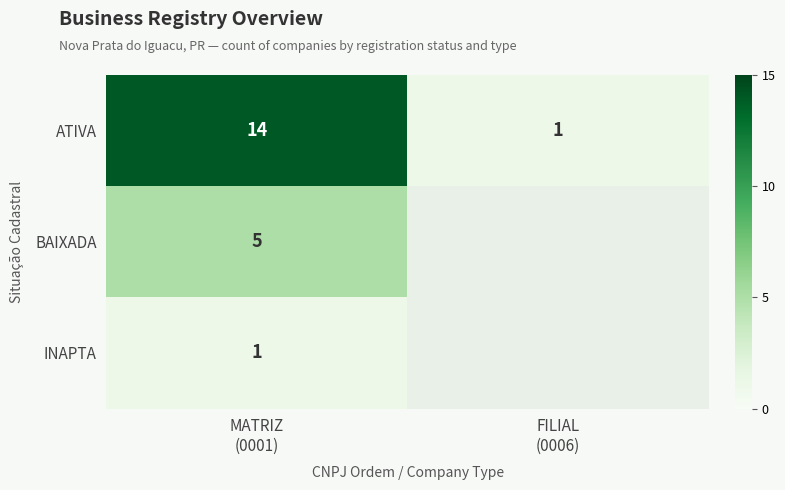

What is the sum of all ATIVA values?

15